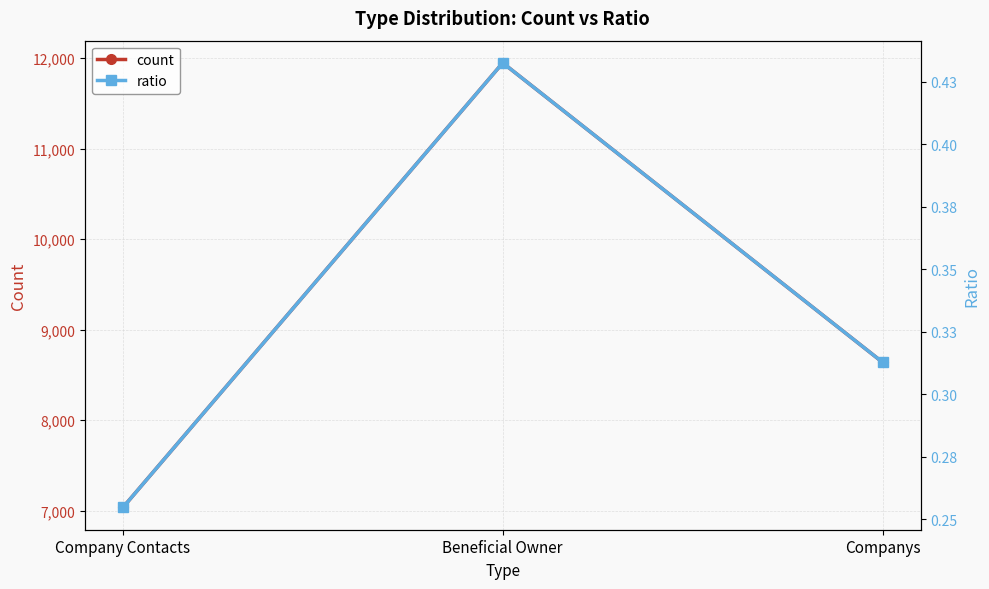

Reading left to right, transcribe all the data shown in this chart.

count: Company Contacts=7034.0	Beneficial Owner=11949.0	Companys=8639.0
ratio: Company Contacts=0.3	Beneficial Owner=0.4	Companys=0.3